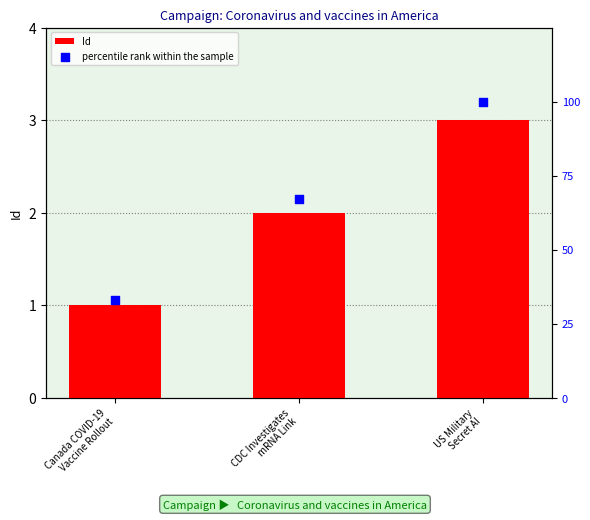

At which category is the sum across all series the highest?

US Military
Secret AI